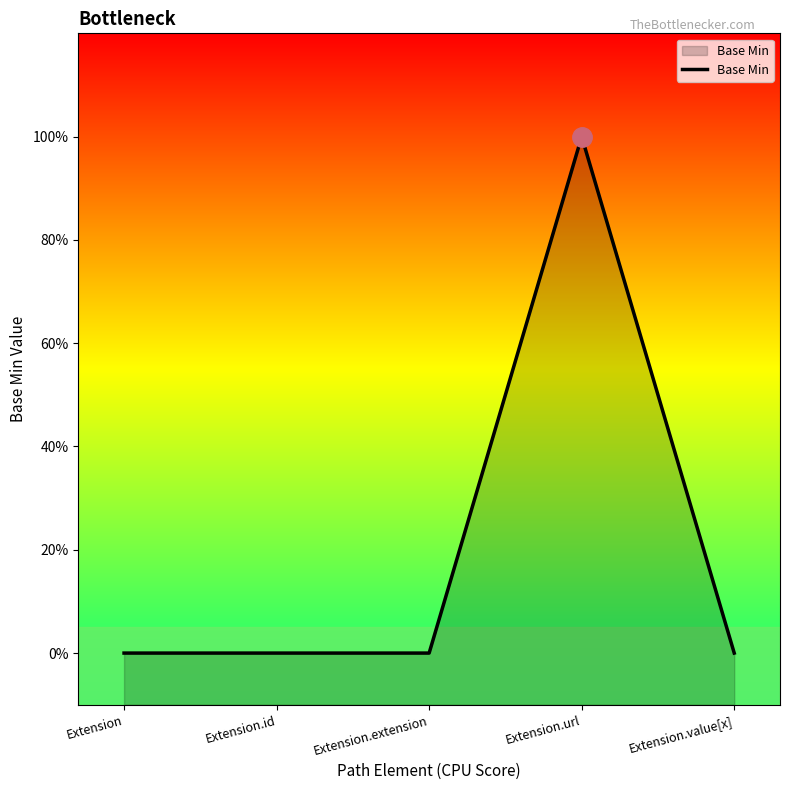

True or false: there are more than 0 points higher than both neighbors.

True